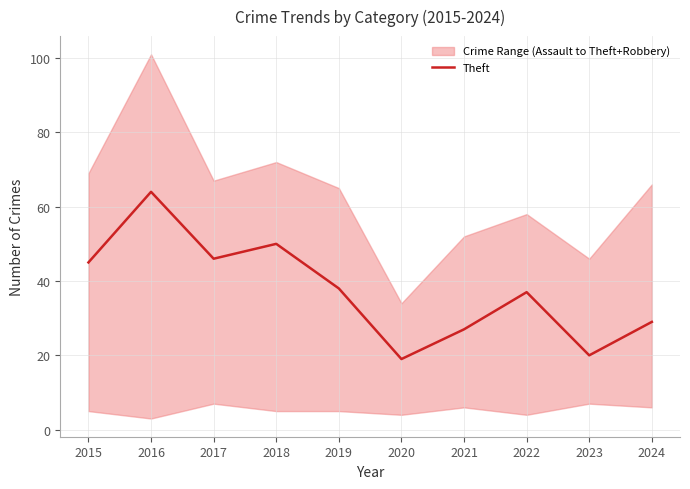

Which label corresponds to the largest value in the chart?

2016